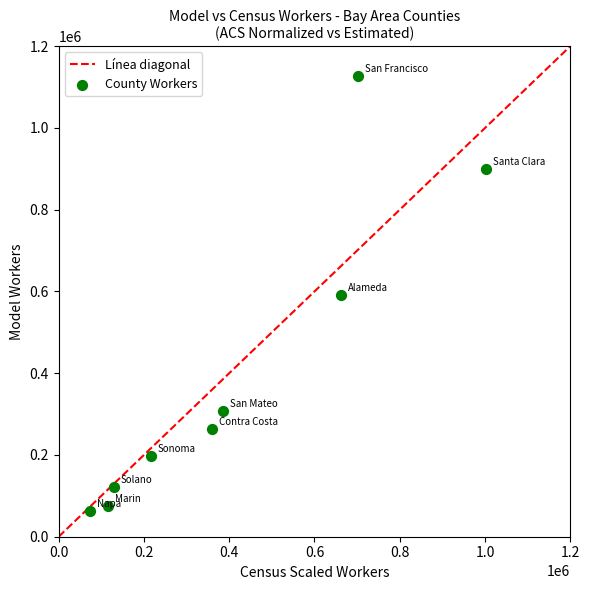

What is the average Y value?

405091